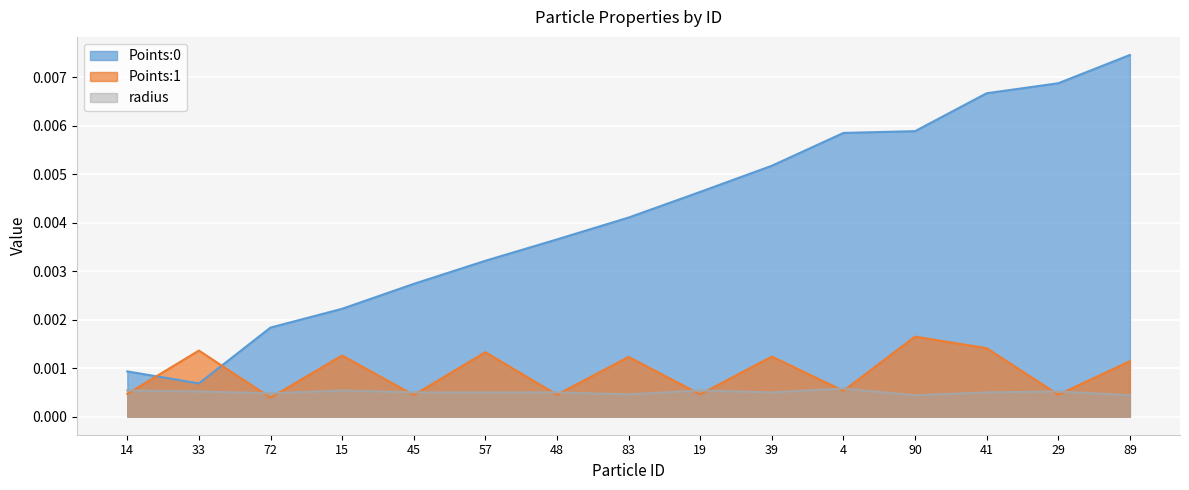

True or false: Points:1 has a value of 0.0 at 29.

True